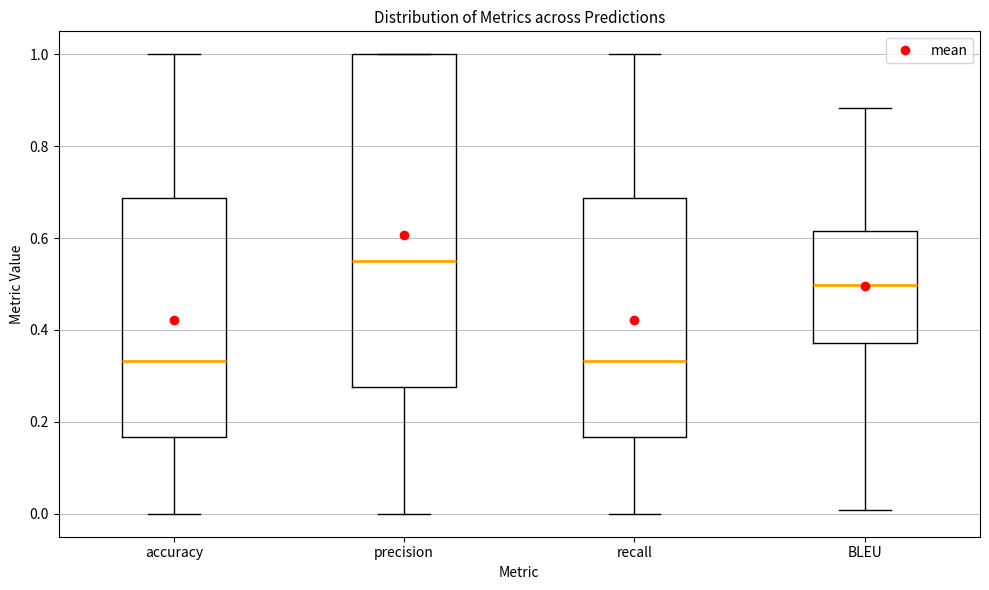

Where does the median line of the box for precision sit on the y-axis? The values are not printed on the chart, so give them approximately, as read against the axis.

0.56